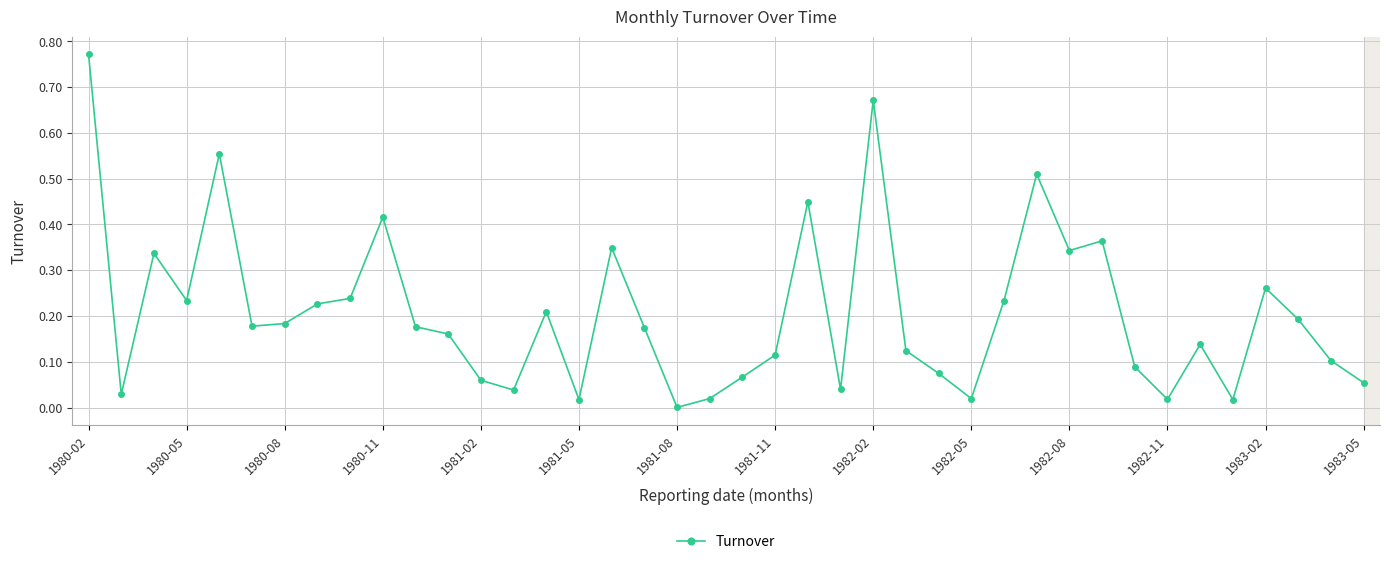

True or false: the data has more than 1 interior local peaks.

True